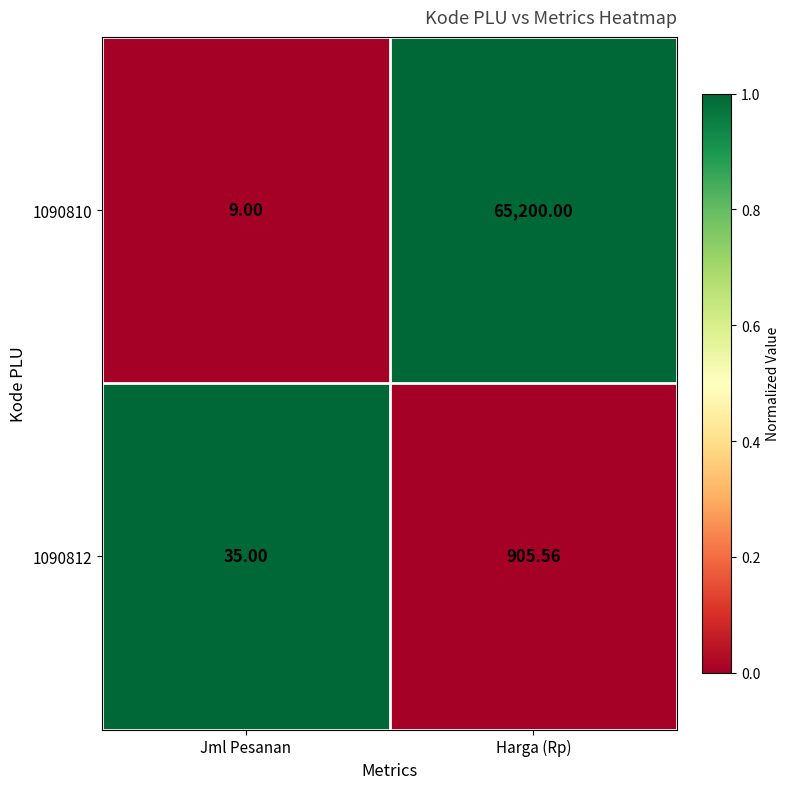

At which category is the sum across all series the highest?

Harga (Rp)